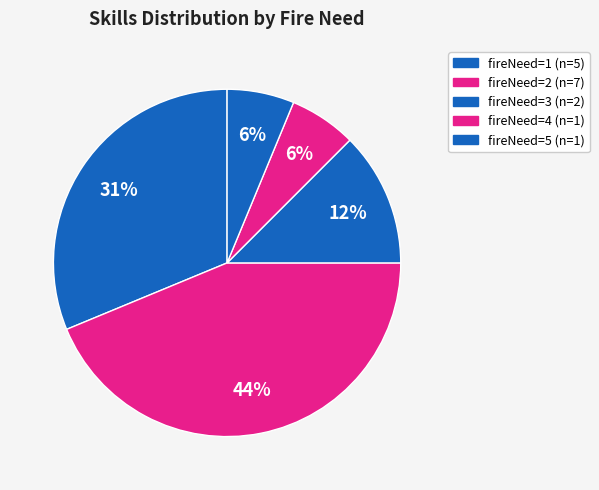

Which slice is the smallest?

4